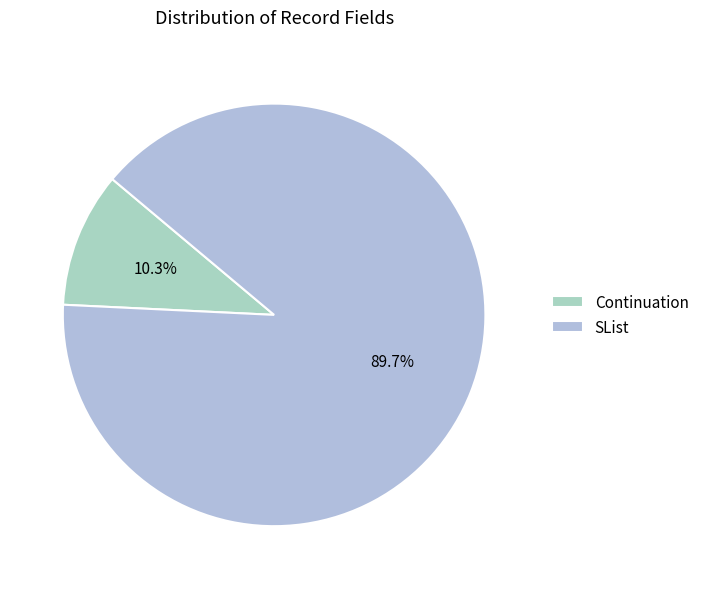

Count the number of slices in the pie.

2